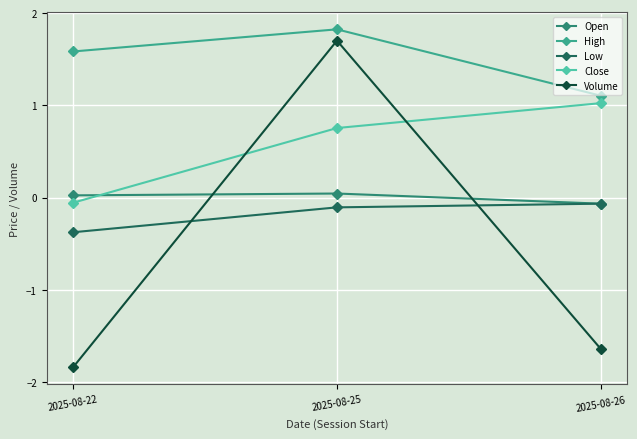

Which label corresponds to the largest value in the chart?

2025-08-25